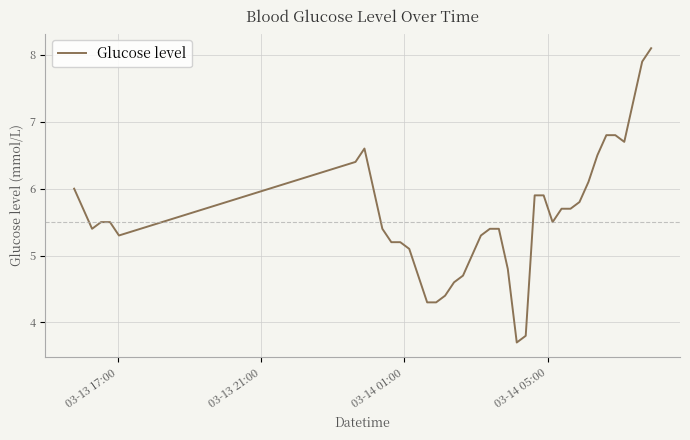

What is the smallest value displayed?

3.7